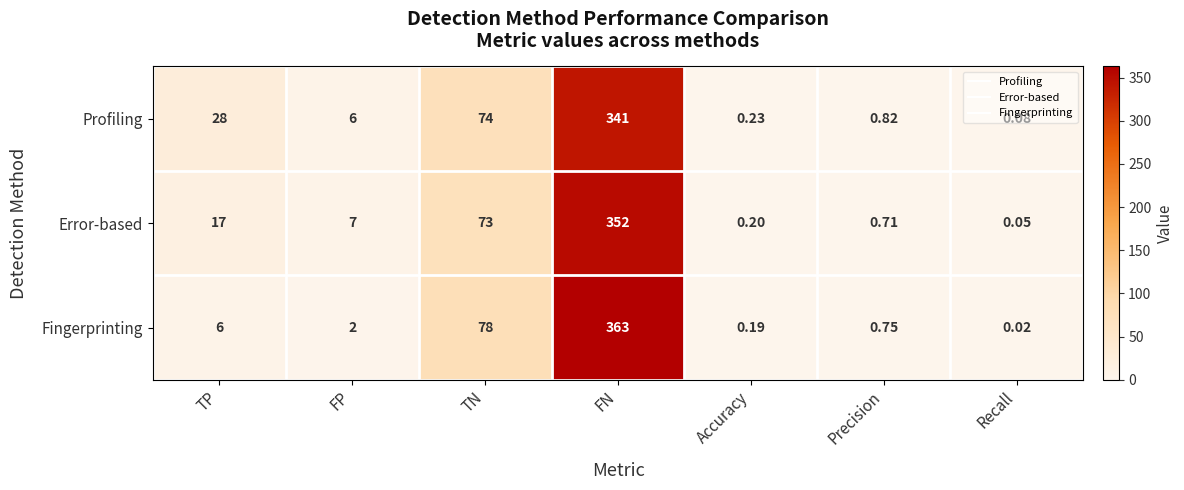

Rank the categories by Profiling value from lowest to highest.

Recall, Accuracy, Precision, FP, TP, TN, FN